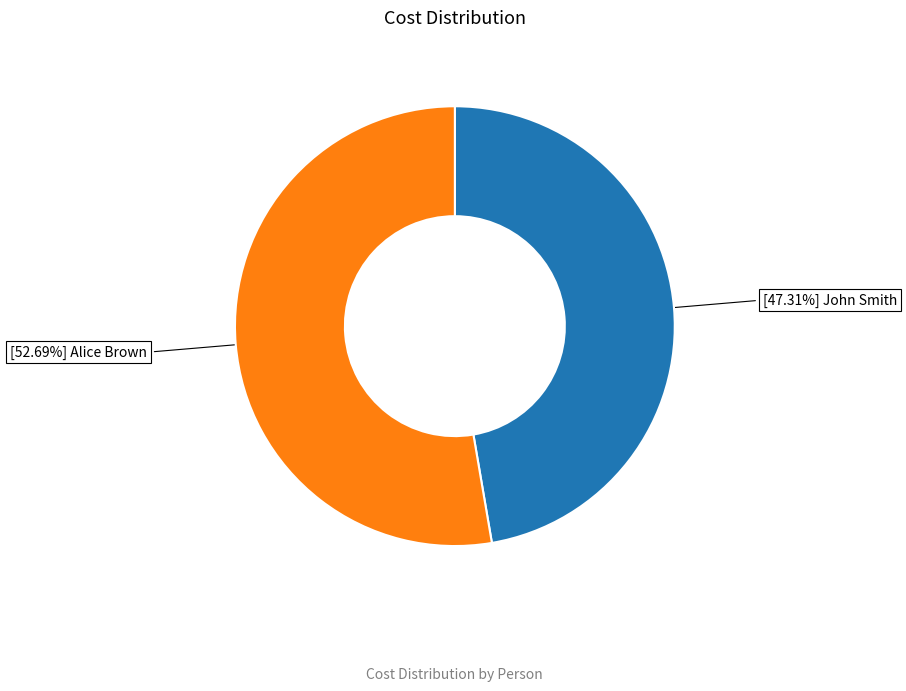

Does any single category account for the majority?

Yes